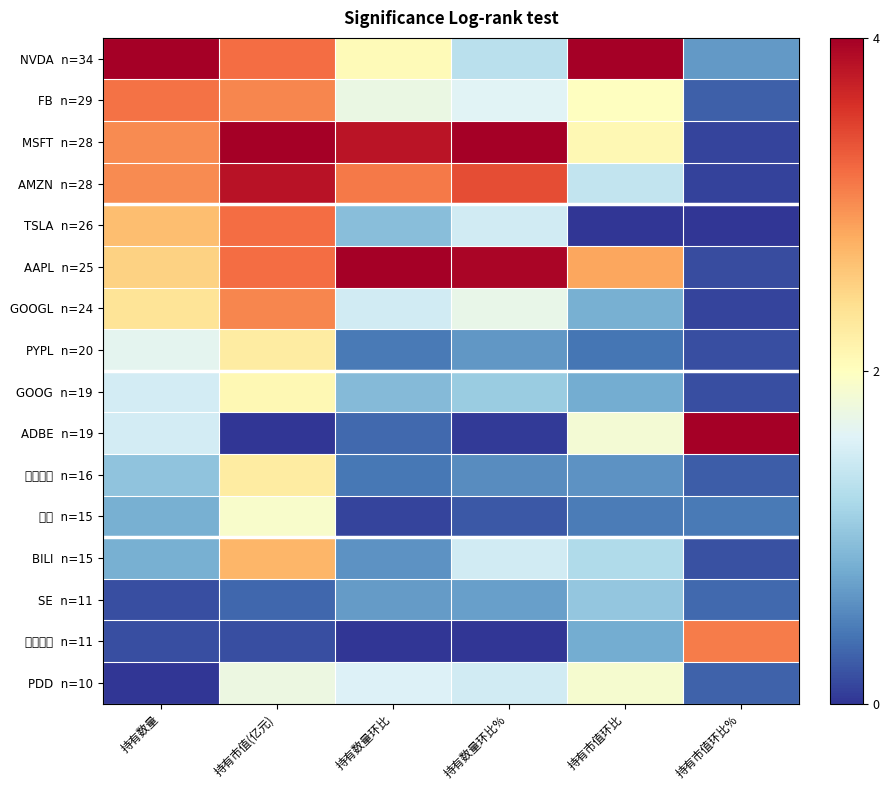

At how many categories does at least one series exceed 0?

6